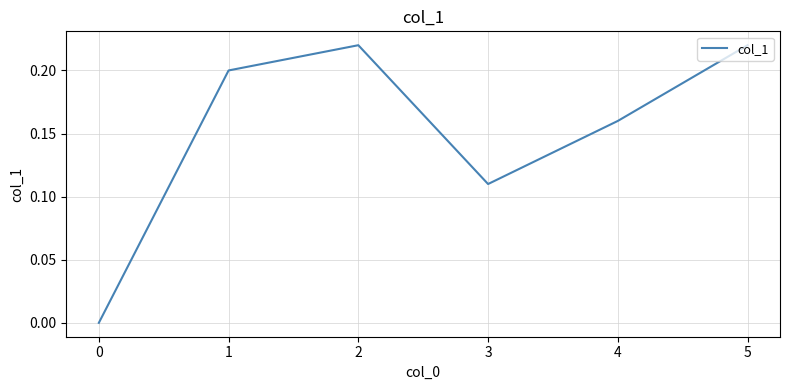

At which category does the data reach its first local peak?

2